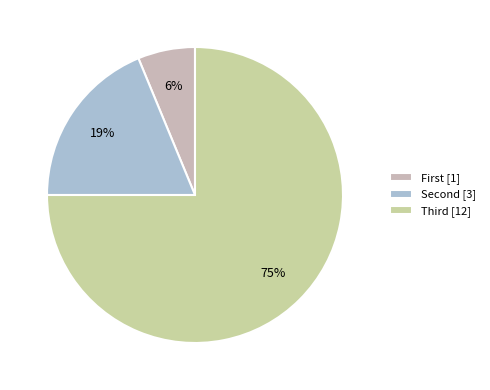

How many slices are in this pie chart?

3